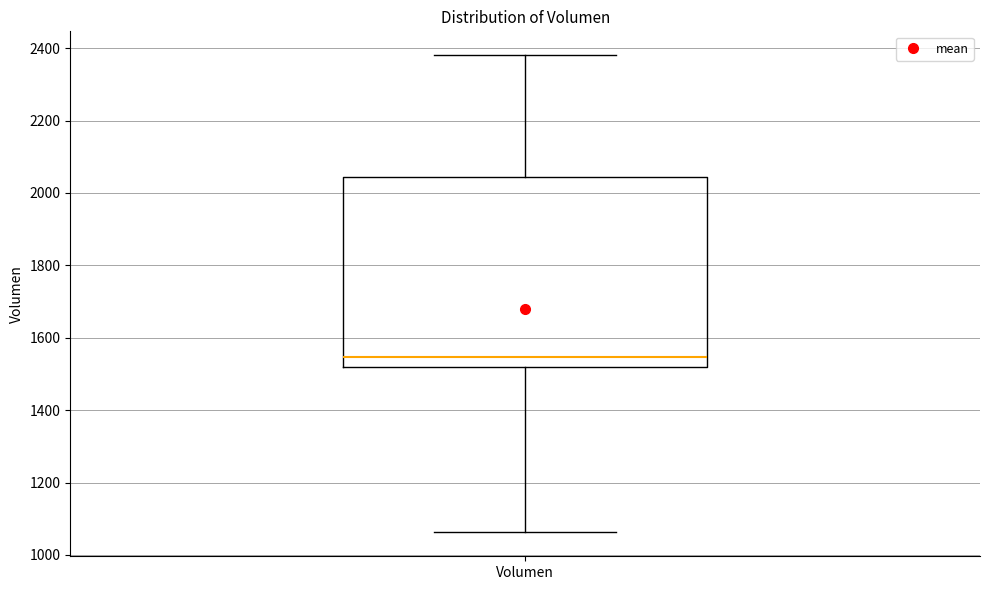

Read this box plot against the y-axis: the position of the median line, the range covered by the box, and the ends of both whiskers. The values are not printed on the chart, so give them approximately, as read against the axis.

median 1540, box 1520 to 2040, whiskers 1060 to 2380